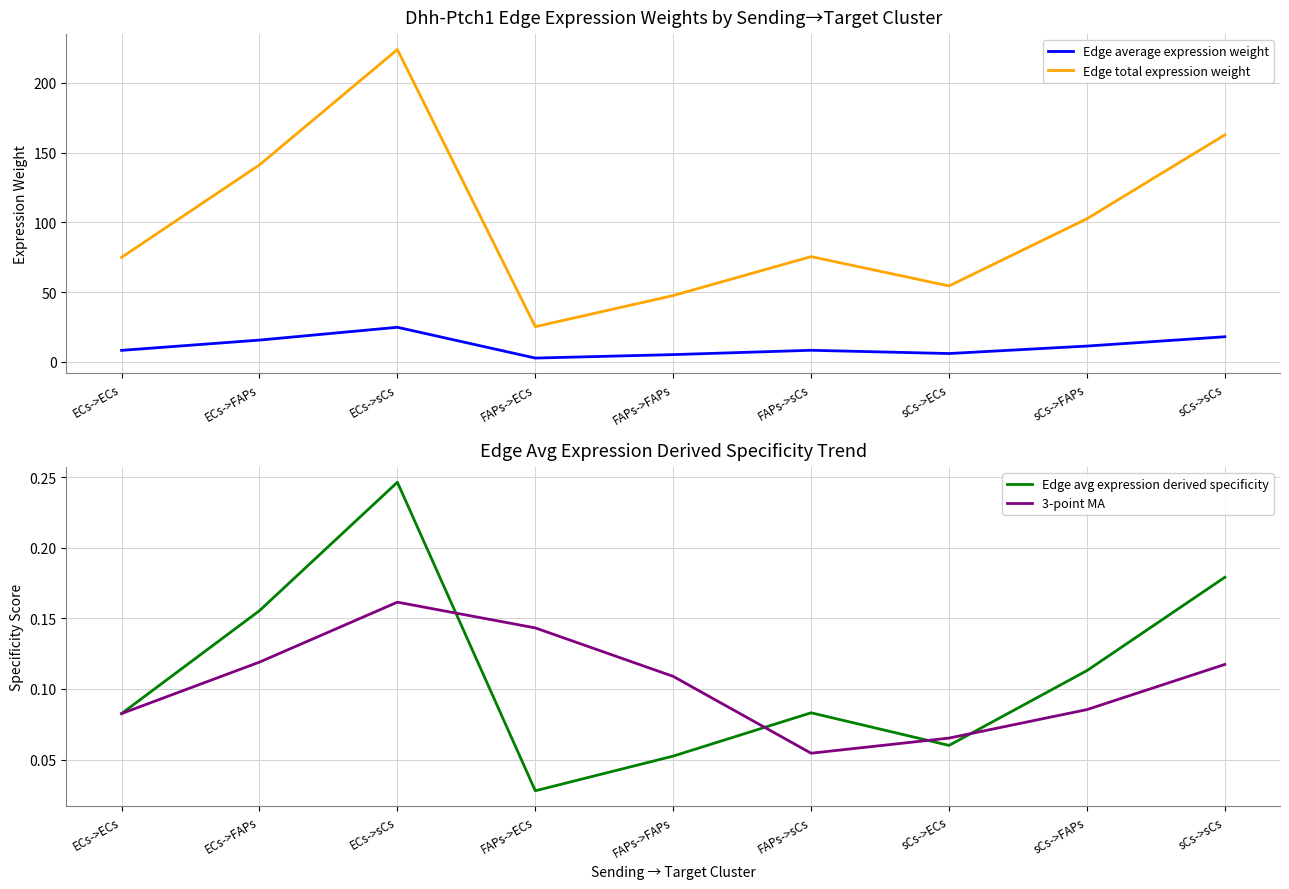

At which label does Edge average expression weight reach its peak?

ECs->sCs